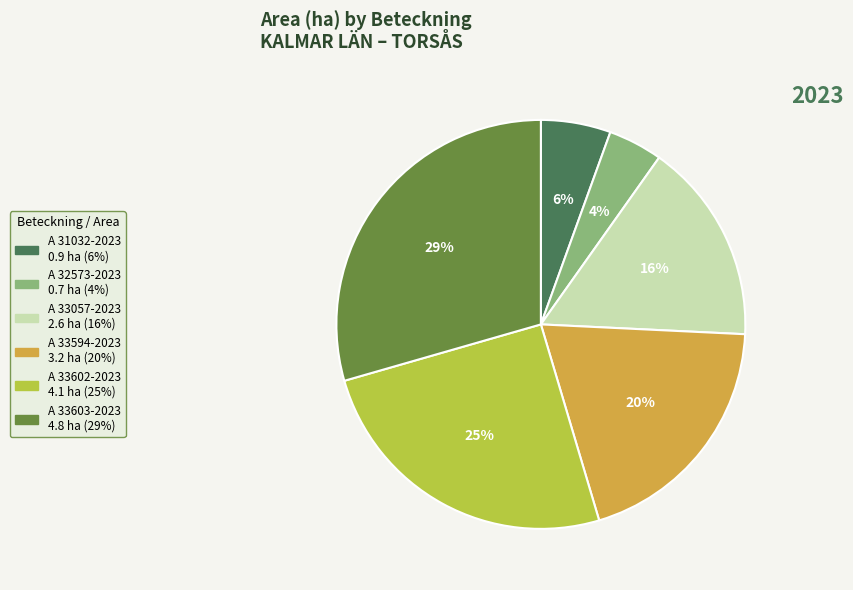

Rank the categories by value from highest to lowest.

A 33603-2023, A 33602-2023, A 33594-2023, A 33057-2023, A 31032-2023, A 32573-2023